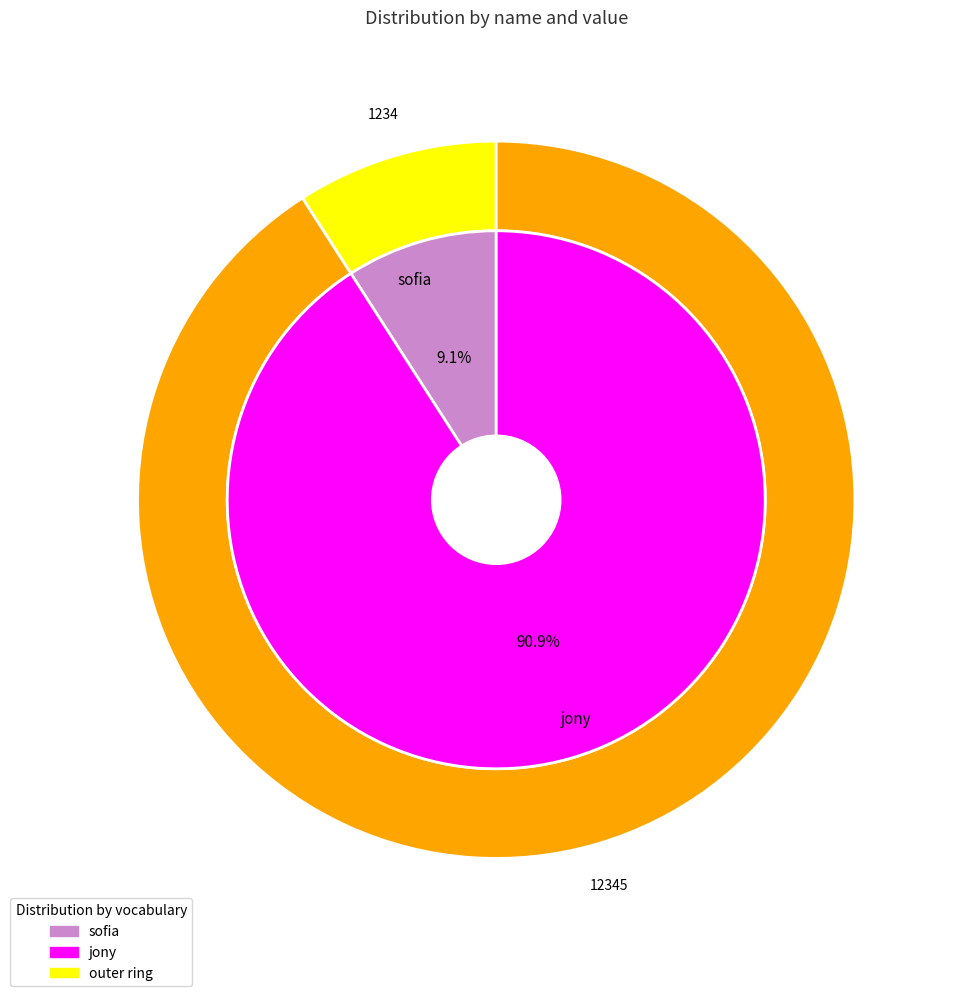

To the nearest percent, what is the average slice percentage?

50%